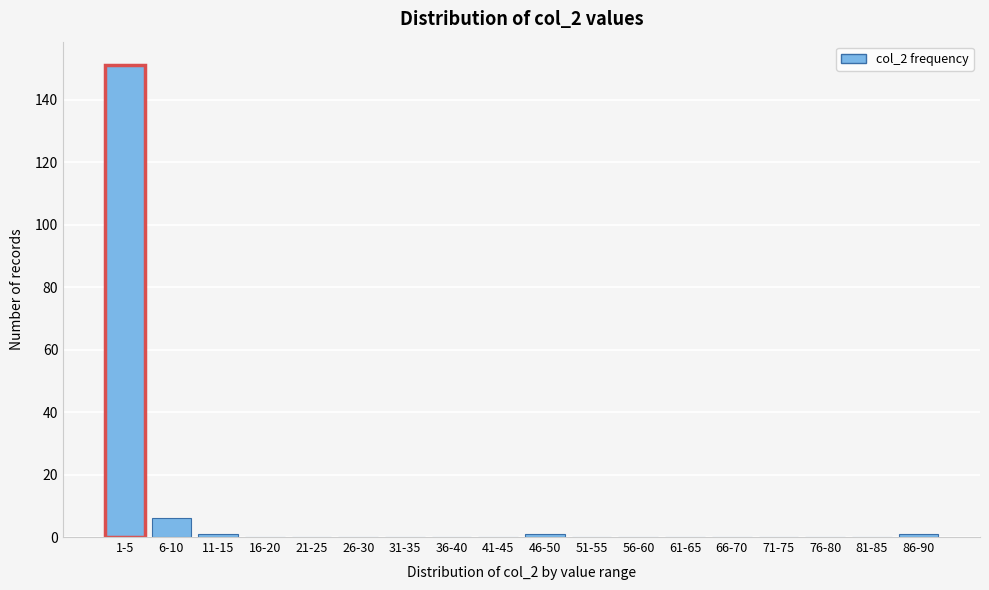

Reading left to right, transcribe all the data shown in this chart.

1-5=151	6-10=6	11-15=1	16-20=0	21-25=0	26-30=0	31-35=0	36-40=0	41-45=0	46-50=1	51-55=0	56-60=0	61-65=0	66-70=0	71-75=0	76-80=0	81-85=0	86-90=1